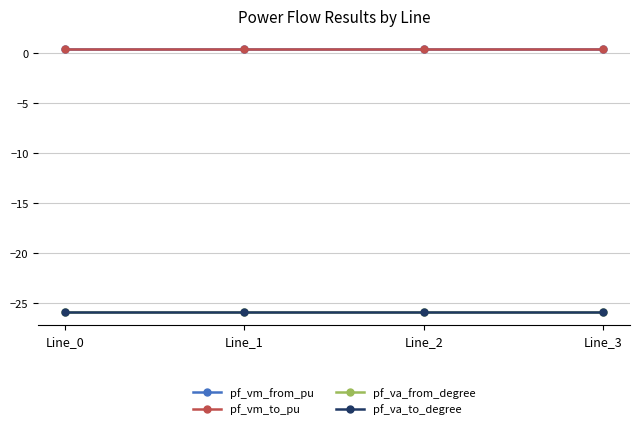

Reading left to right, transcribe all the data shown in this chart.

pf_vm_from_pu: Line_0=0.4	Line_1=0.4	Line_2=0.4	Line_3=0.4
pf_vm_to_pu: Line_0=0.4	Line_1=0.4	Line_2=0.4	Line_3=0.4
pf_va_from_degree: Line_0=-25.9	Line_1=-25.9	Line_2=-25.9	Line_3=-25.9
pf_va_to_degree: Line_0=-25.9	Line_1=-25.9	Line_2=-25.9	Line_3=-25.9